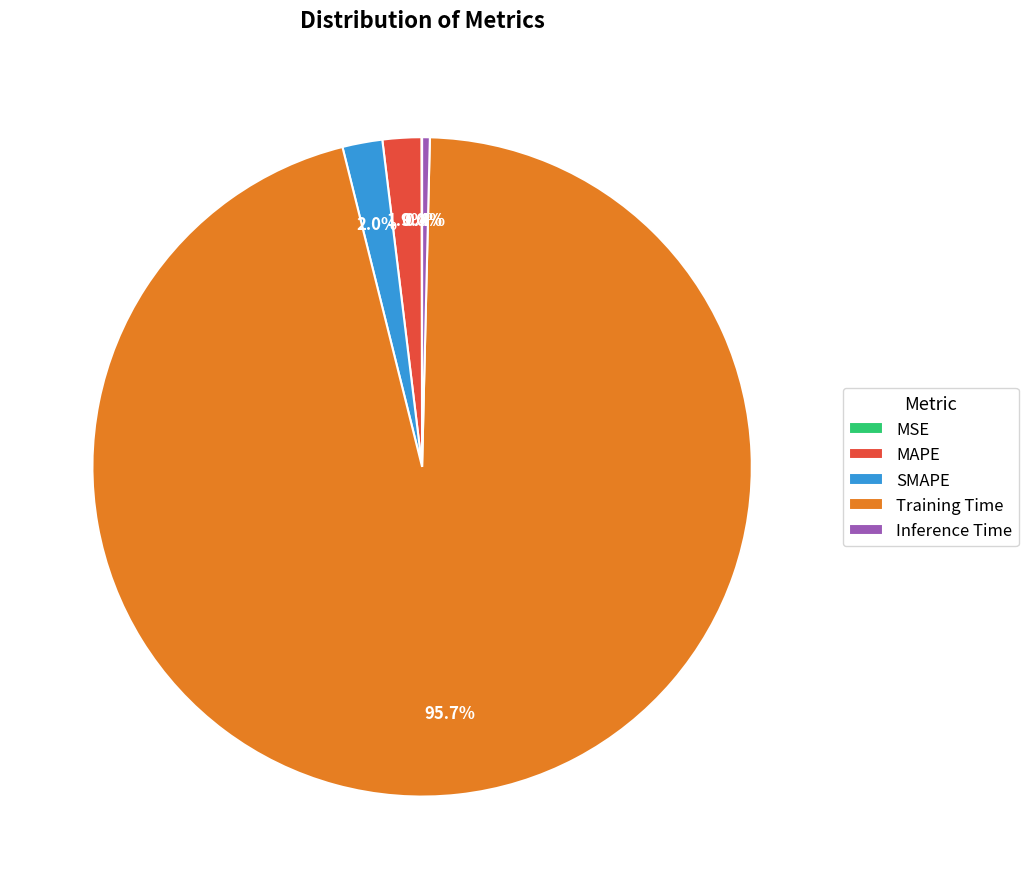

What is the largest slice in the pie chart?

Training Time